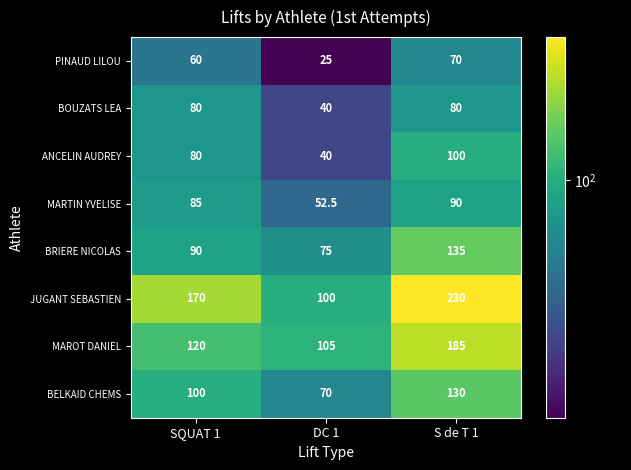

What is the spread (max minus min) of values at SQUAT 1?

110.0